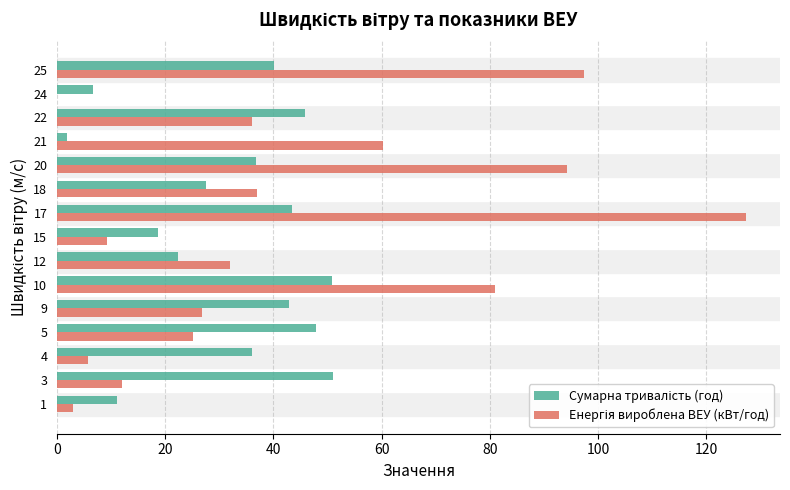

How many series are shown in this chart?

2